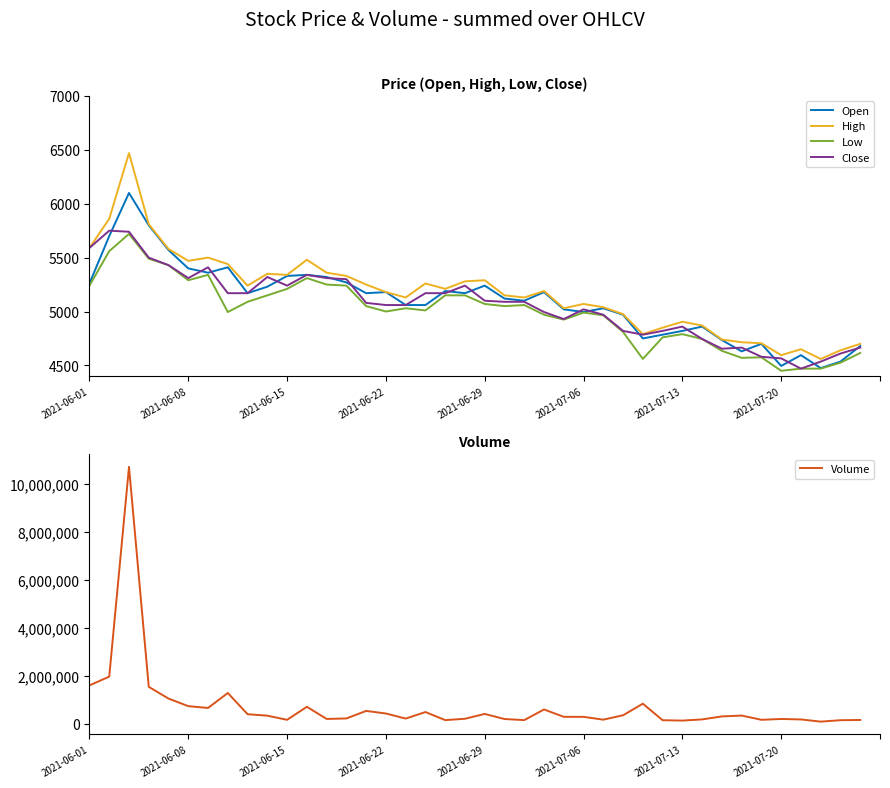

What is the smallest value displayed?

4450